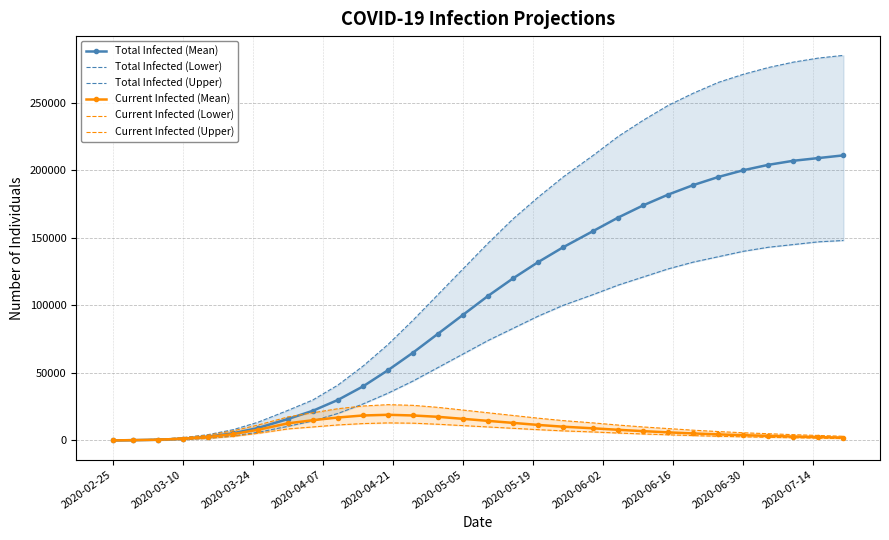

True or false: Total Infected (Lower) and Total Infected (Upper) intersect in this chart.

False